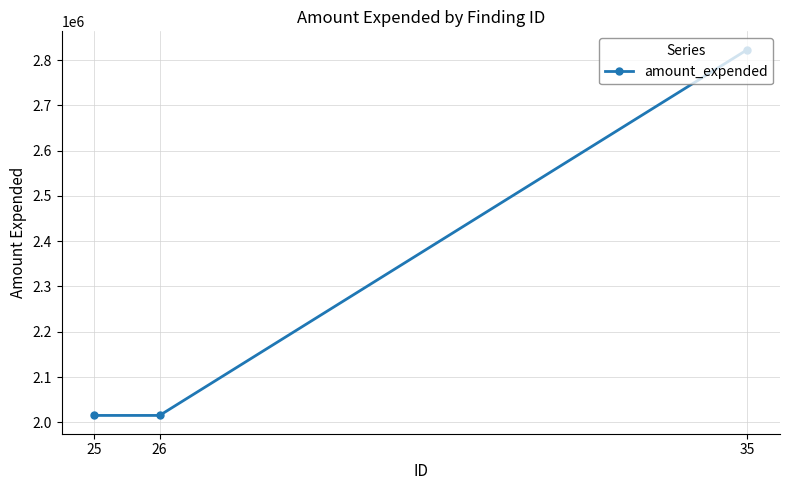

What is the change in value from 26 to 35?

+808014